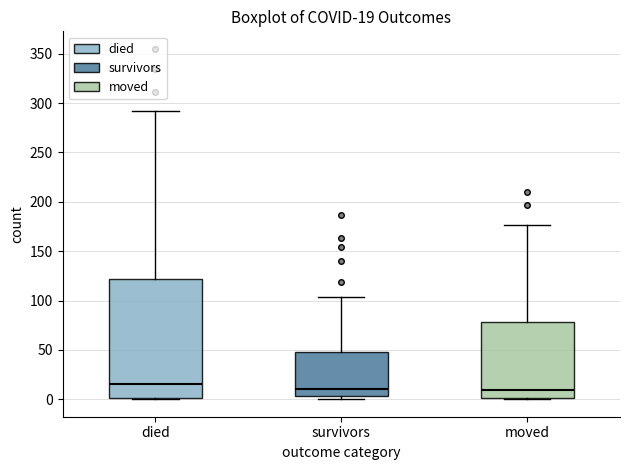

Which box is the tallest, from its lower edge to its upper edge?

died